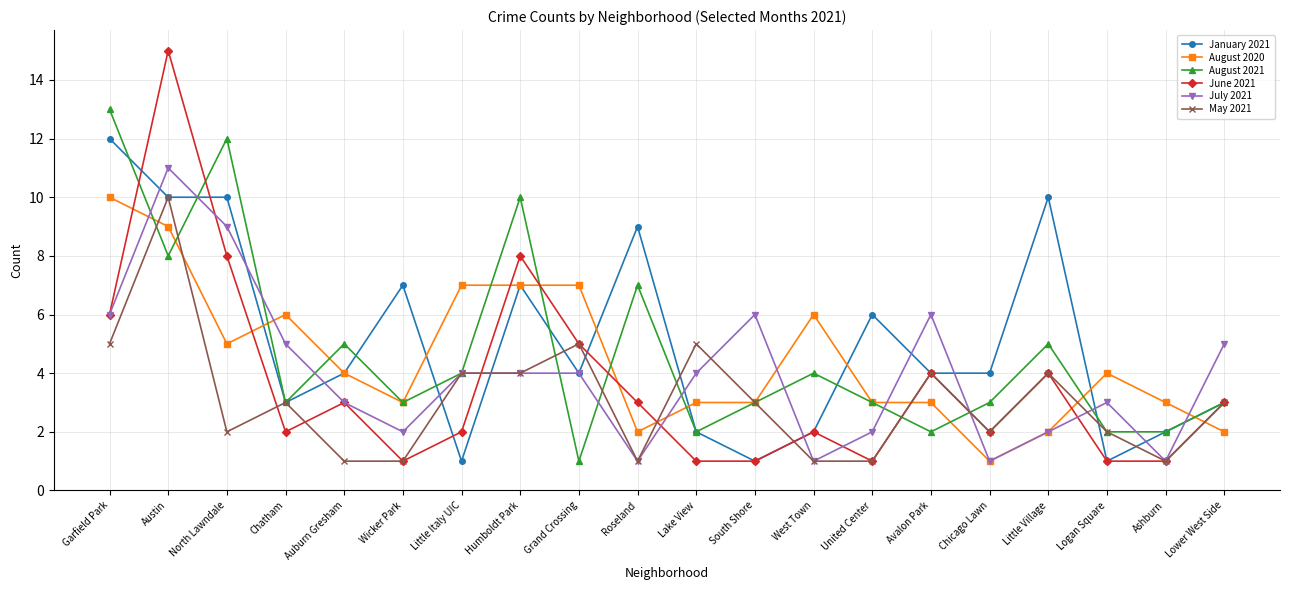

Is the value of January 2021 at Avalon Park greater than the value of May 2021 at Grand Crossing?

No